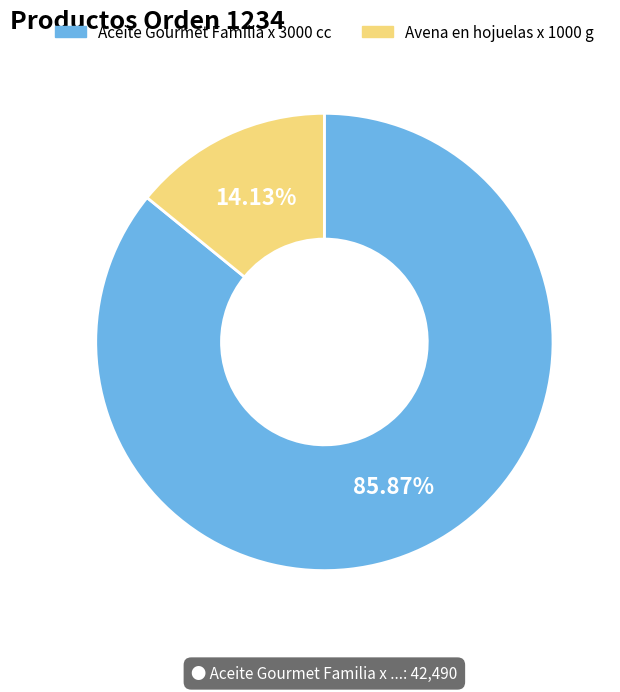

Which category has the smallest portion of the pie?

Avena en hojuelas x 1000 g